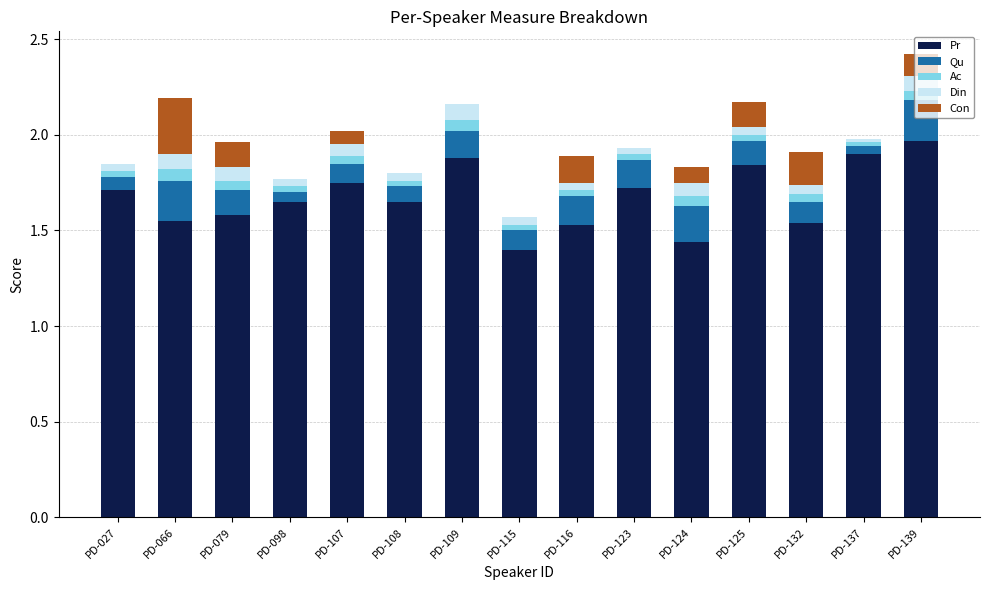

What are all the series names shown in the legend?

Pr, Qu, Ac, Din, Con